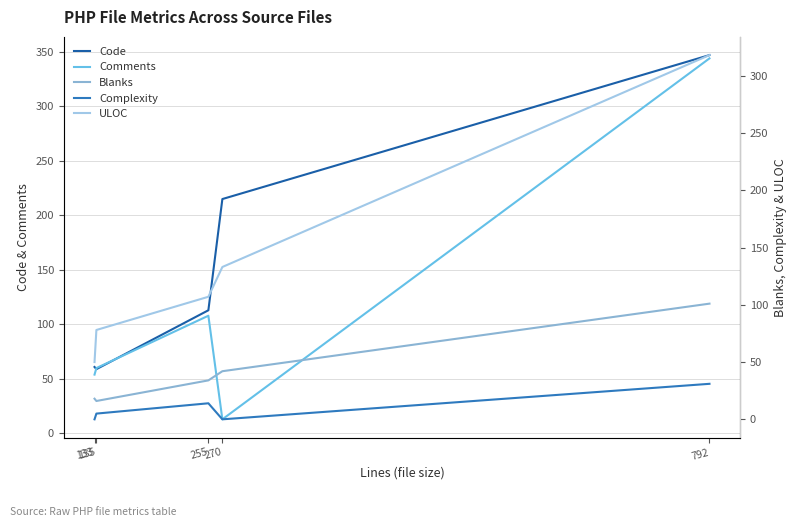

Reading left to right, list all the values displayed in this chart.

Code: 61	59	113	215	347
Comments: 54	60	108	13	344
Blanks: 18	16	34	42	101
Complexity: 0	5	14	0	31
ULOC: 50	78	107	133	318